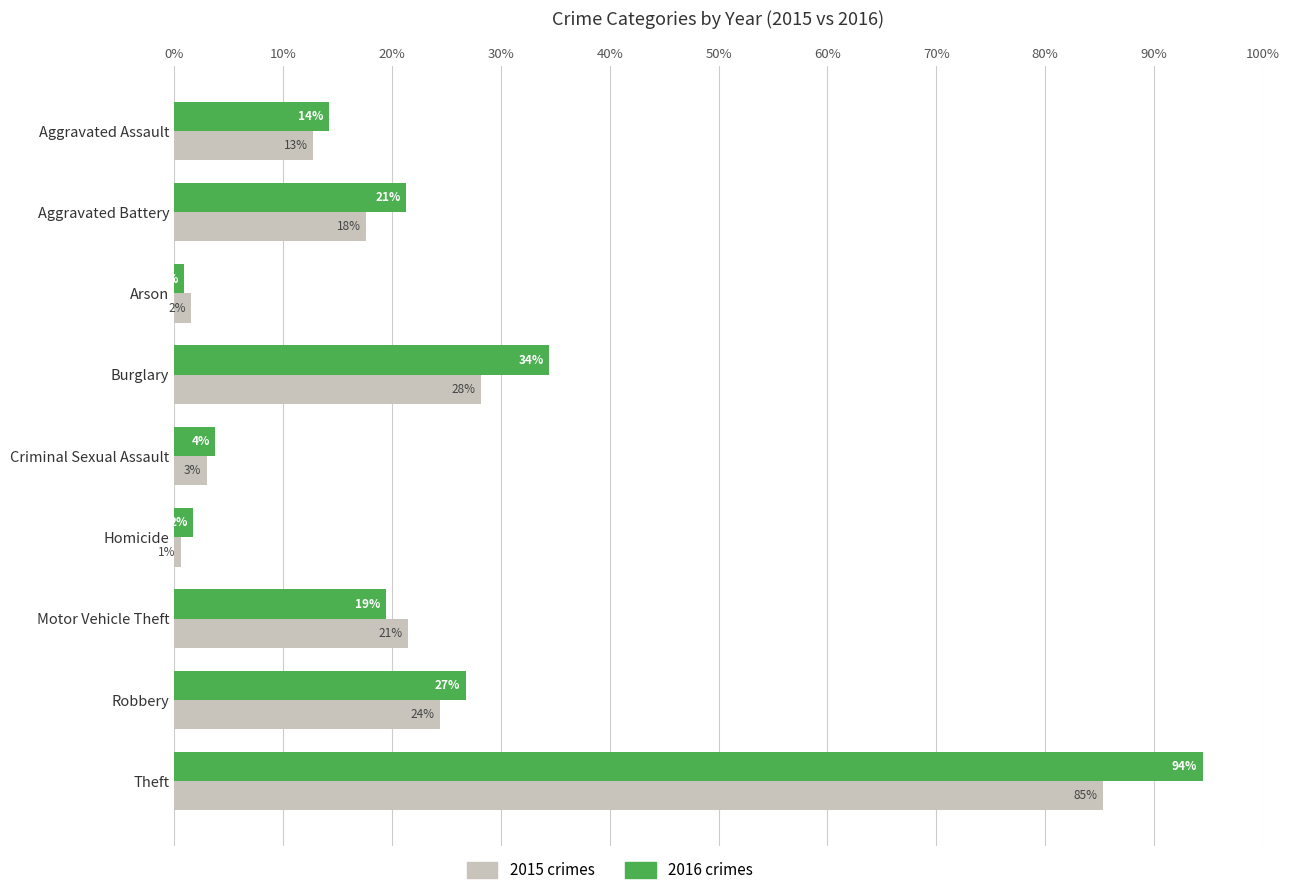

What is the value of the 2015 bar at the 3rd from the left?

1.6